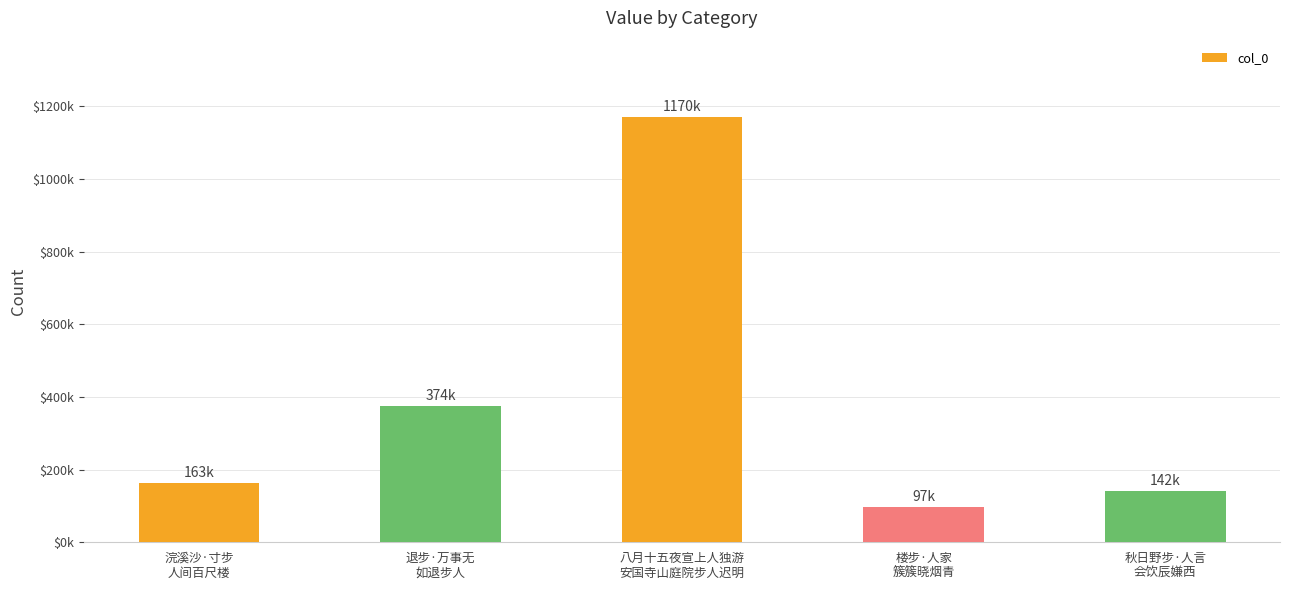

What is the sum of all values?

1947284